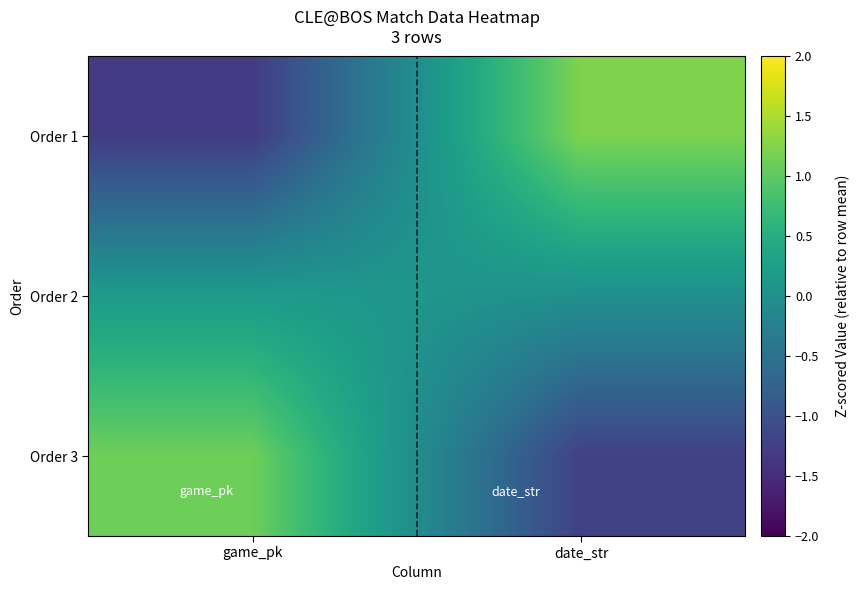

Reading left to right, list all the values displayed in this chart.

Order 1: game_pk=-1.3	date_str=1.2
Order 2: game_pk=0.2	date_str=0.0
Order 3: game_pk=1.1	date_str=-1.2